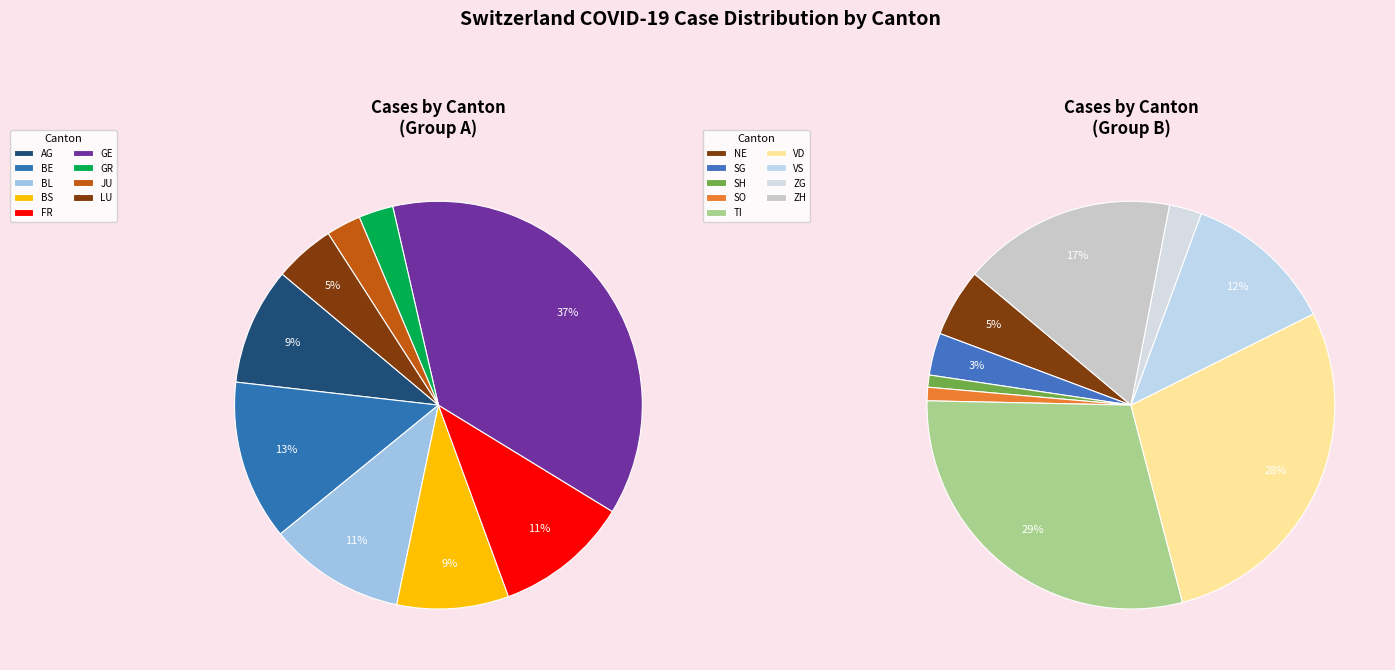

Is it true that LU is 15% of the pie?

False